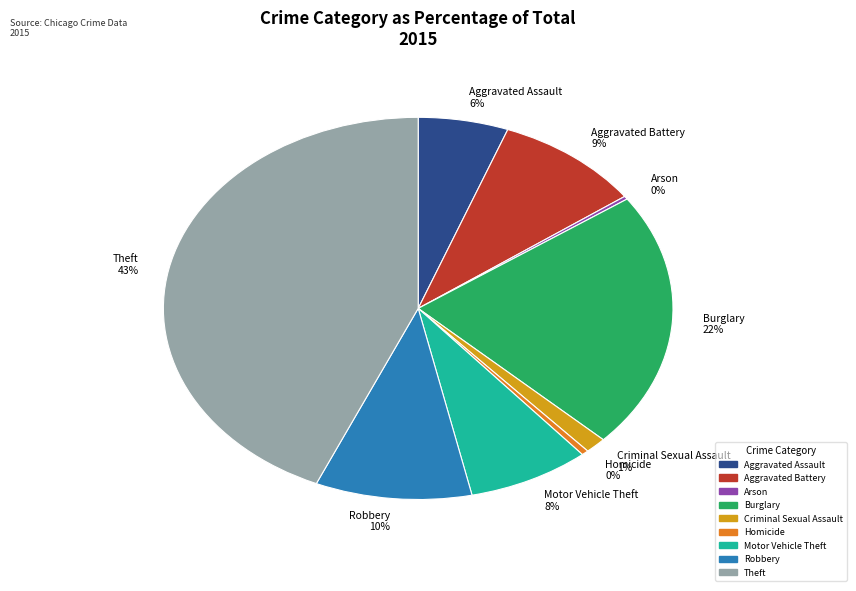

Is Burglary 22% the majority of the pie?

No